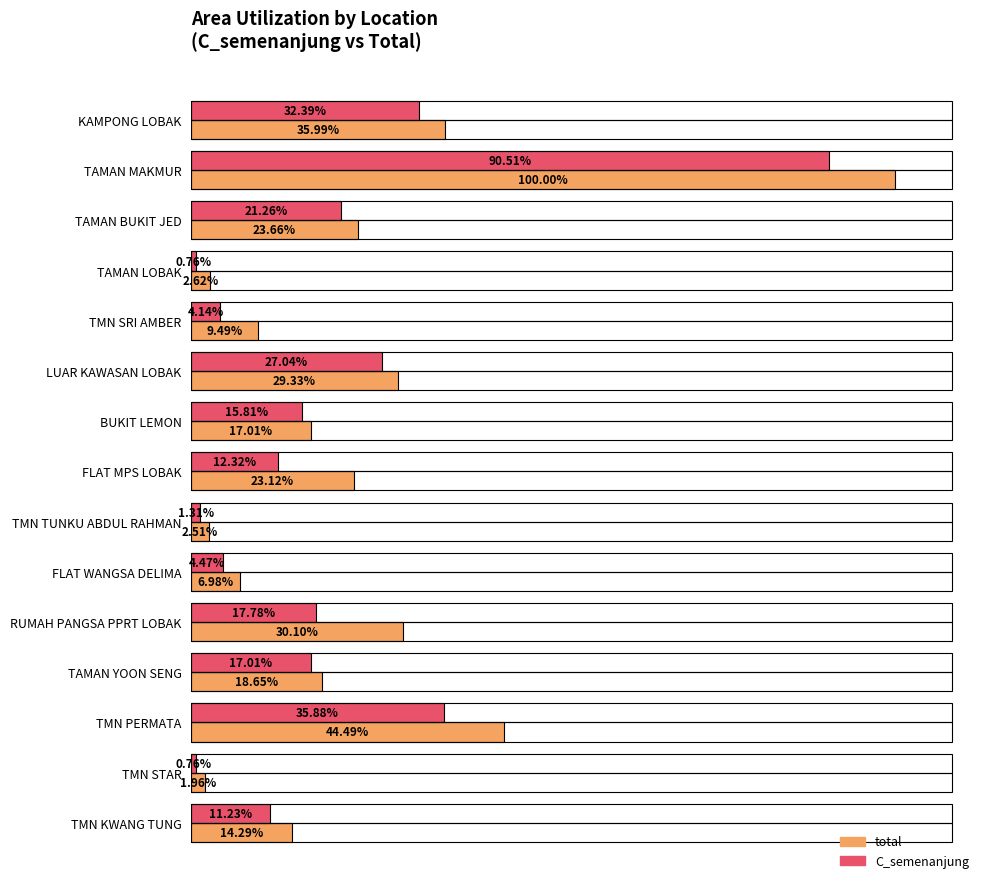

What are all the series names shown in the legend?

total, C_semenanjung